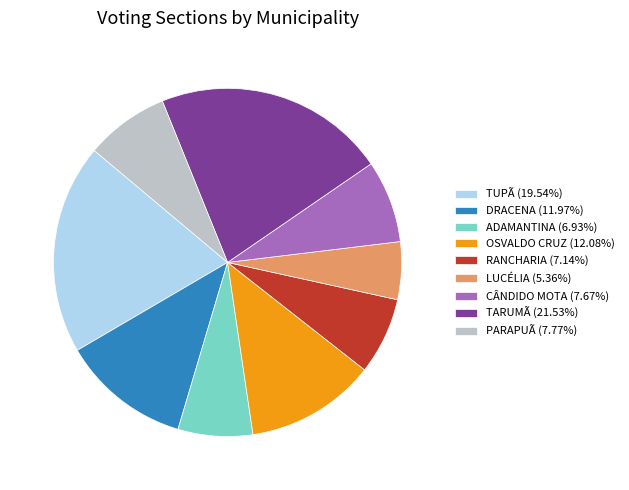

Does any single category account for the majority?

No